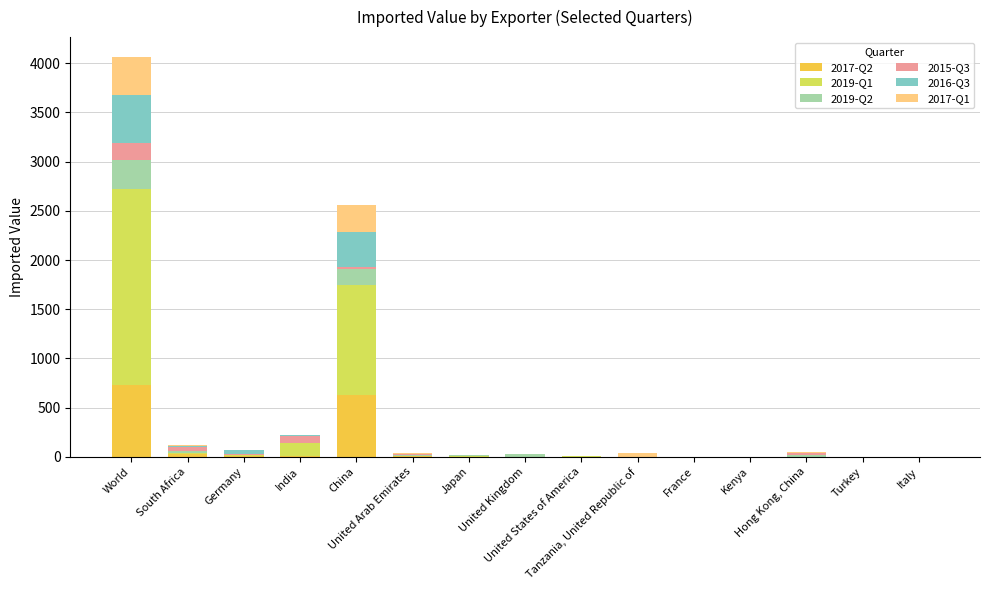

How many data points does each series have?

15